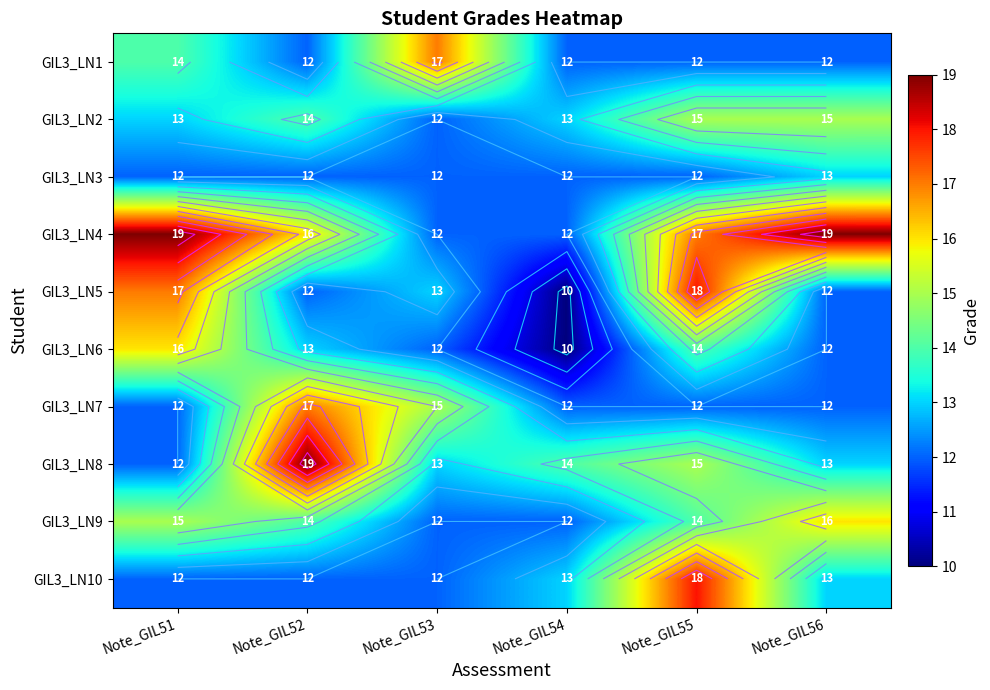

Where is GIL3_LN1 nearest to the value 14?

Note_GIL51